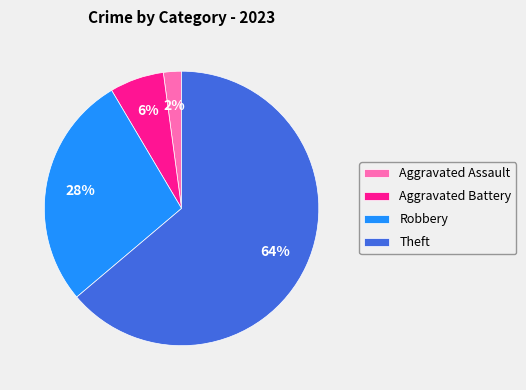

To the nearest percent, what portion does Aggravated Assault represent?

2%